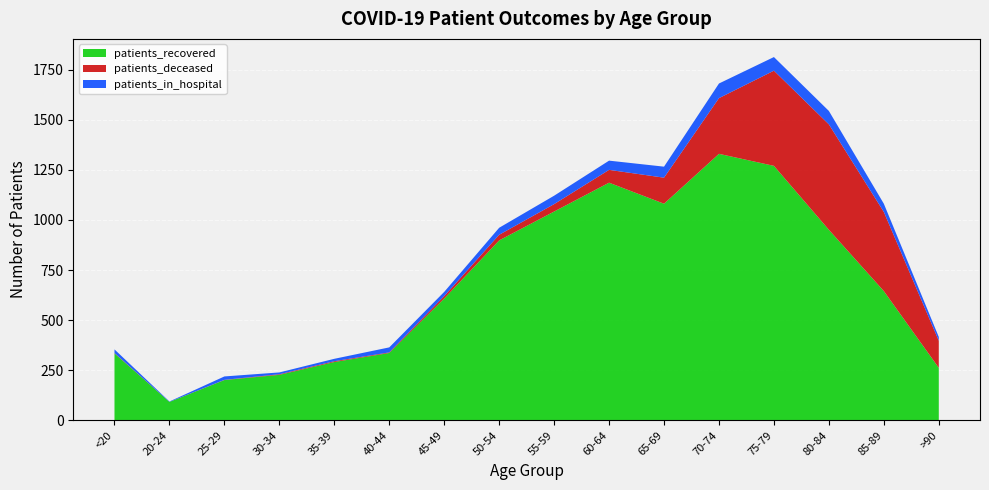

Reading left to right, transcribe all the data shown in this chart.

patients_recovered: <20=334	20-24=92	25-29=201	30-34=227	35-39=291	40-44=336	45-49=608	50-54=898	55-59=1042	60-64=1186	65-69=1081	70-74=1330	75-79=1270	80-84=951	85-89=645	>90=262
patients_deceased: <20=2	20-24=0	25-29=1	30-34=3	35-39=4	40-44=3	45-49=12	50-54=28	55-59=37	60-64=64	65-69=130	70-74=278	75-79=475	80-84=526	85-89=395	>90=135
patients_in_hospital: <20=18	20-24=2	25-29=17	30-34=9	35-39=12	40-44=25	45-49=21	50-54=35	55-59=42	60-64=46	65-69=55	70-74=73	75-79=68	80-84=67	85-89=41	>90=19